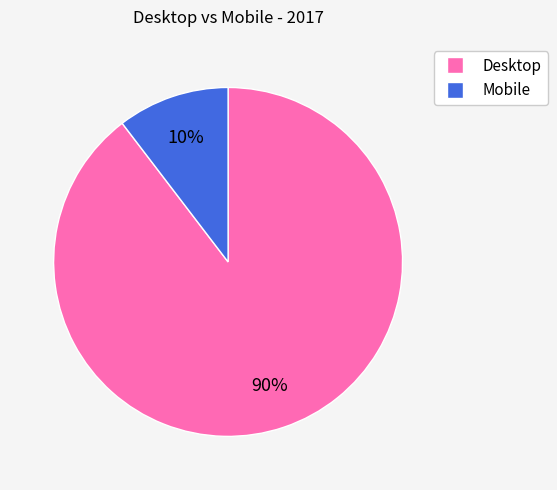

Between Mobile and Desktop, which is larger?

Desktop